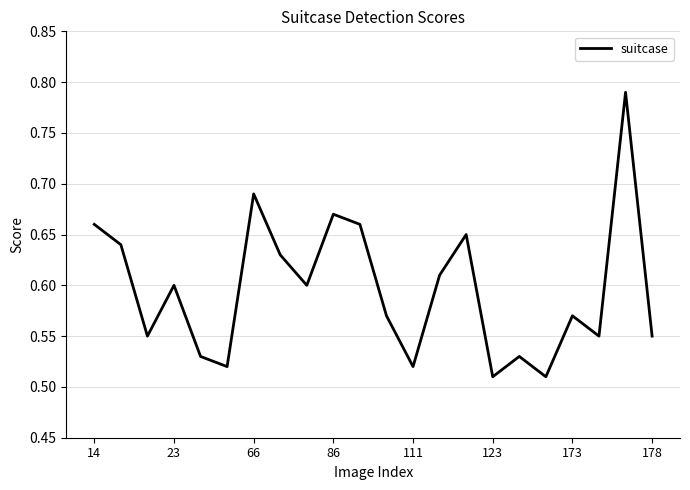

What is the difference between the maximum and minimum values?

0.3